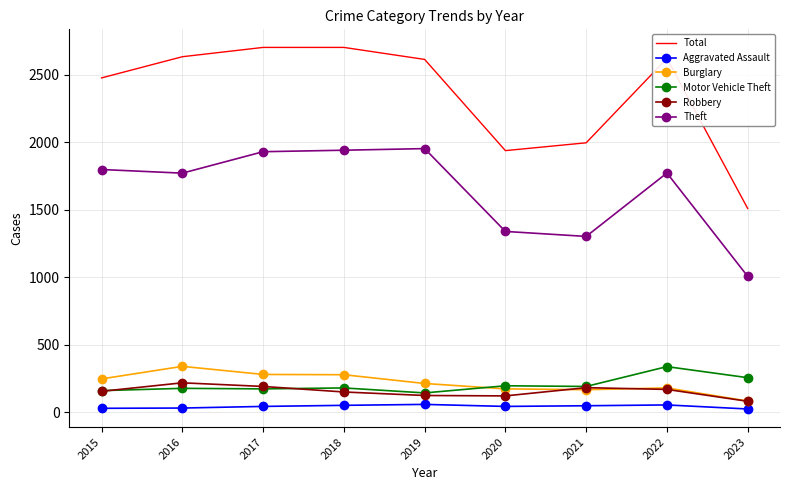

True or false: Motor Vehicle Theft has a value of 177 at 2016.

True